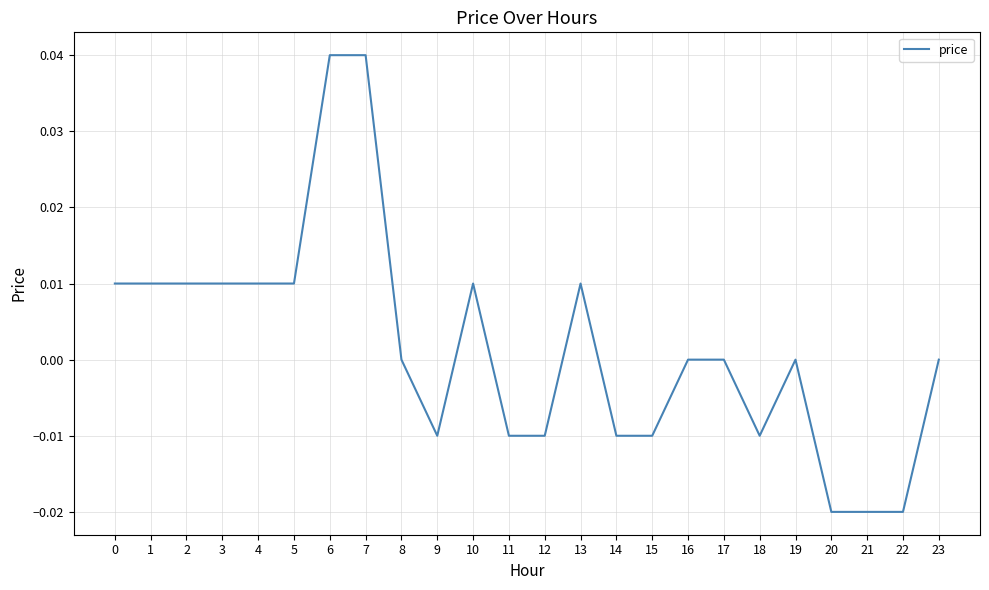

The value at 14 is -0.0. True or false?

True